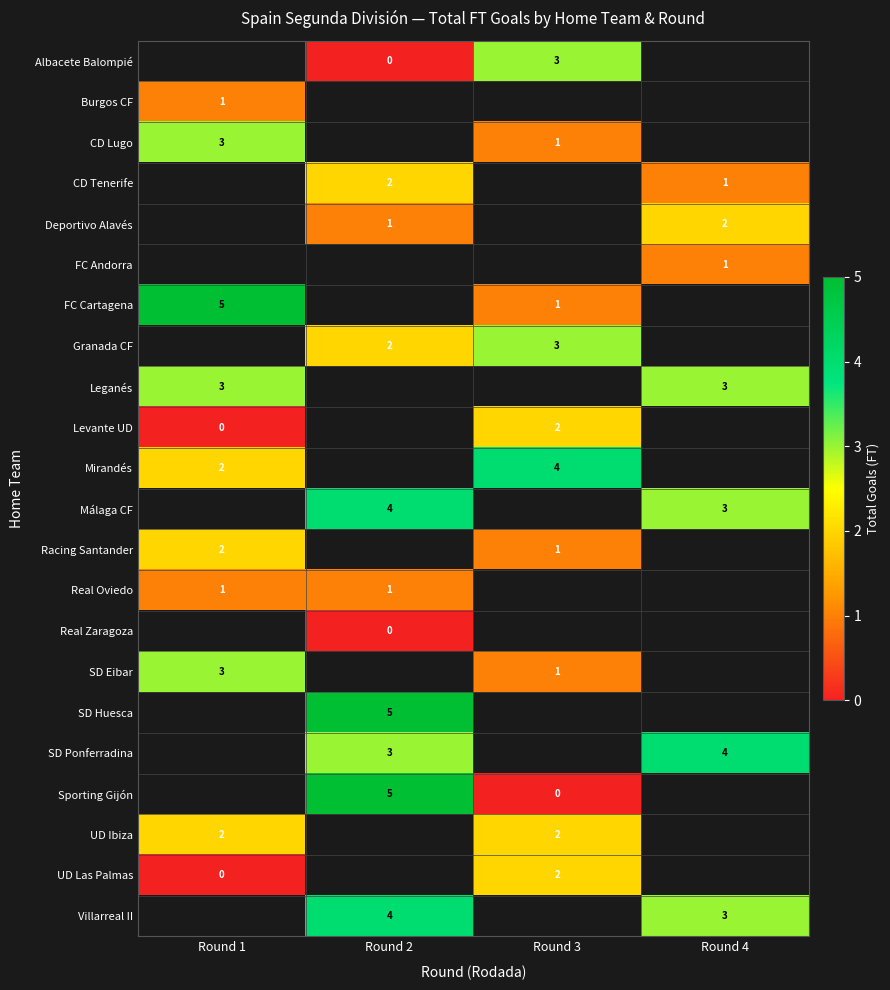

The Leganés series shows 3 at Round 1. True or false?

True